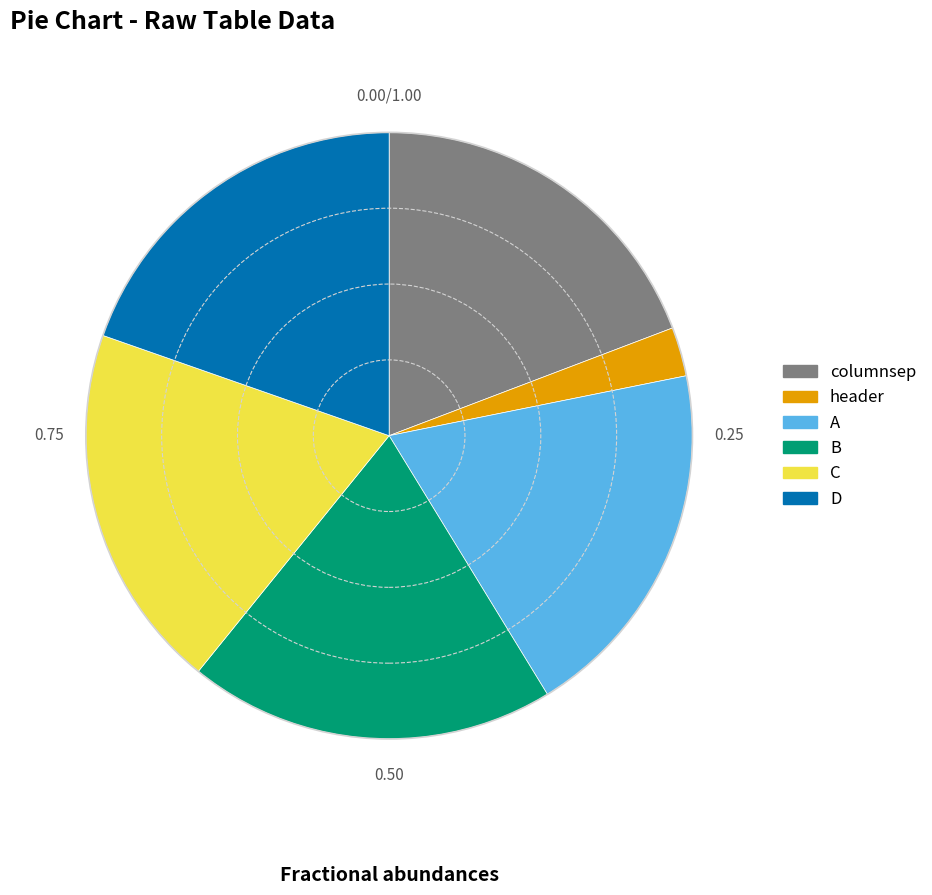

Which category has the smallest portion of the pie?

header